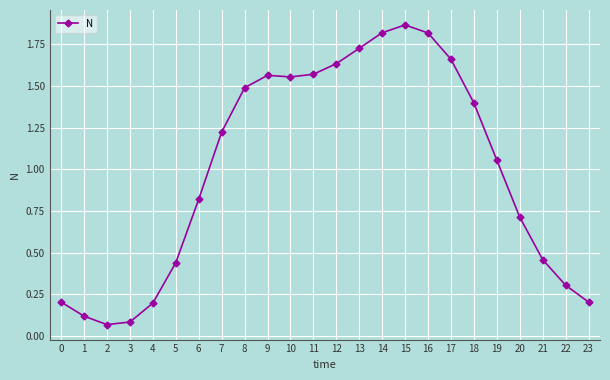

What is the value of the 5th point from the left?

0.2